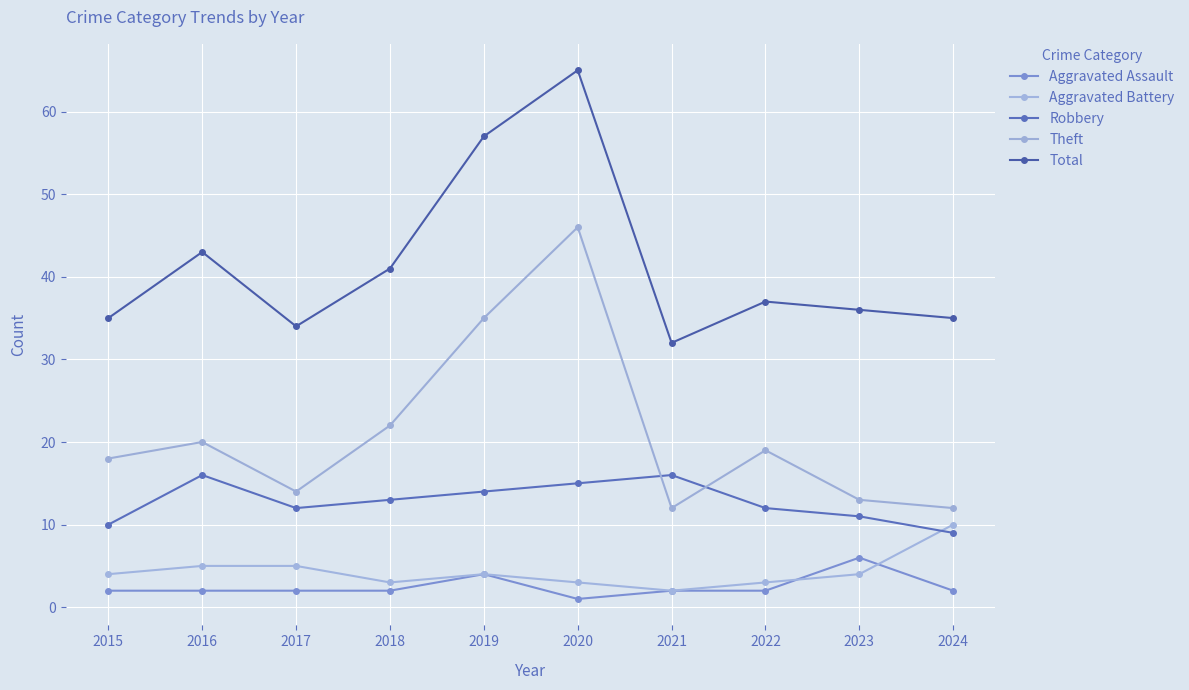

Is it true that Total equals 35 at 2015?

True